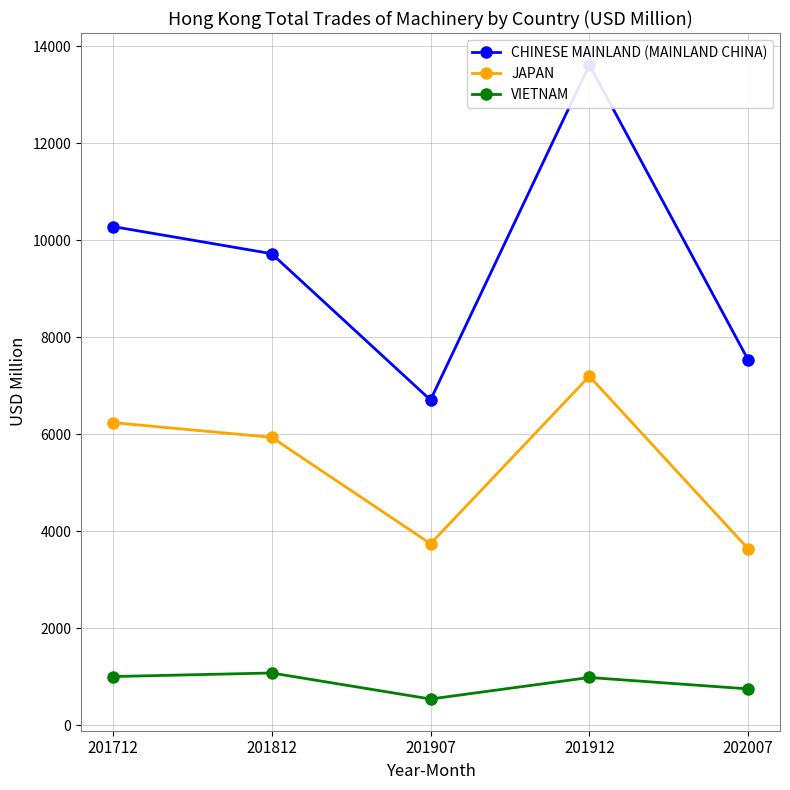

Which series has the largest total across all categories?

CHINESE MAINLAND (MAINLAND CHINA)